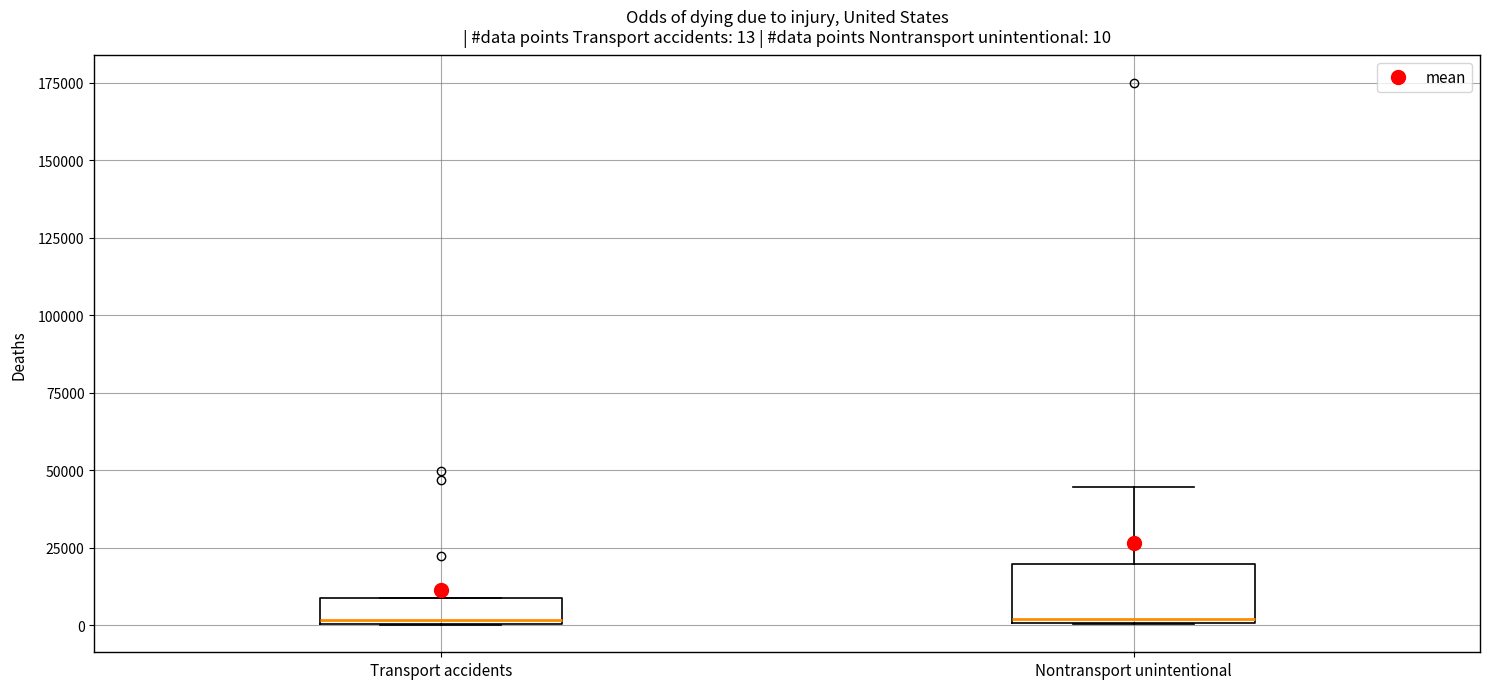

Which box is the tallest, from its lower edge to its upper edge?

Nontransport unintentional